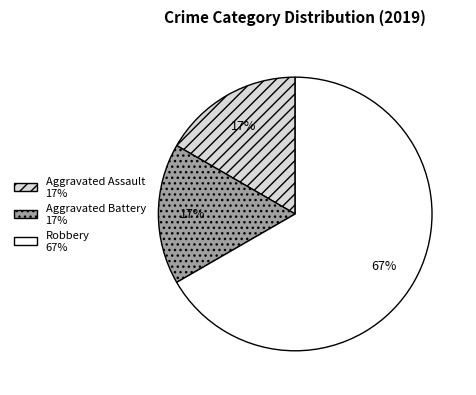

How many segments does this pie chart have?

3